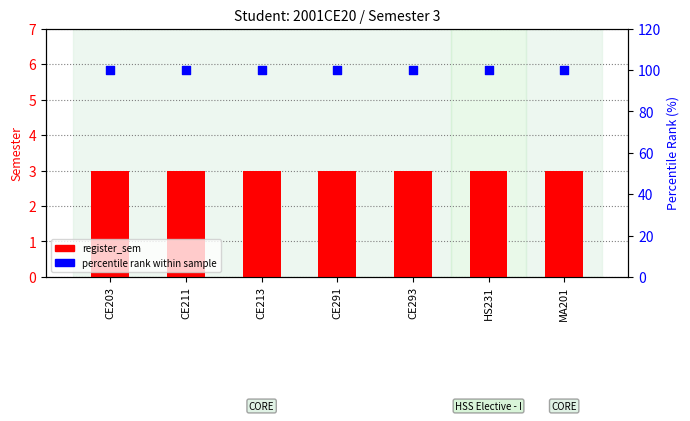

What is the total value across all series at HS231?

103